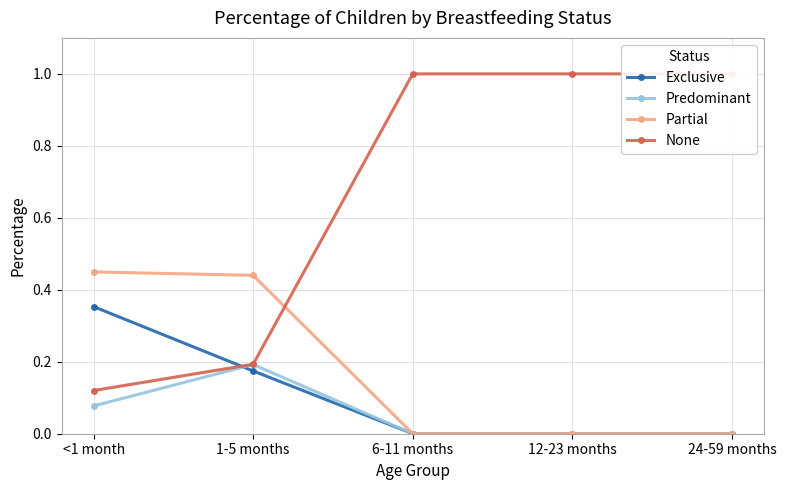

Which series has the widest spread of values?

None